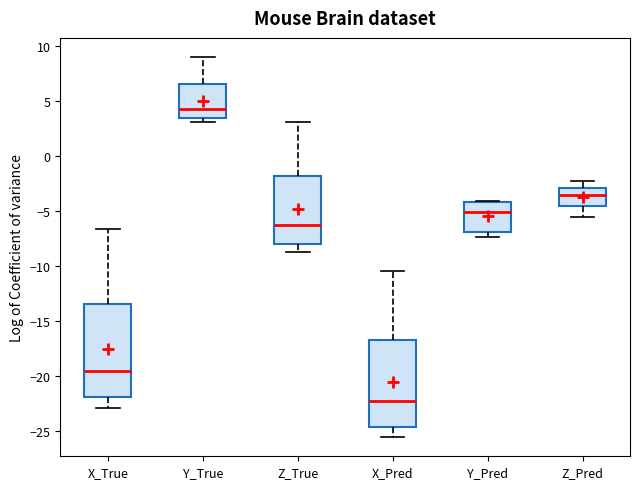

Reading left to right, read every box against the y-axis: the position of its median line, the range the box covers, and the ends of its whiskers. The values are not printed on the chart, so give them approximately, as read against the axis.

X_True: median -19.5, box -22.0 to -13.5, whiskers -23.0 to -6.5
Y_True: median 4.5, box 3.5 to 6.5, whiskers 3.0 to 9.0
Z_True: median -6.5, box -8.0 to -2.0, whiskers -8.5 to 3.0
X_Pred: median -22.5, box -24.5 to -17.0, whiskers -25.5 to -10.5
Y_Pred: median -5.0, box -7.0 to -4.0, whiskers -7.5 to -4.0
Z_Pred: median -3.5, box -4.5 to -3.0, whiskers -5.5 to -2.0